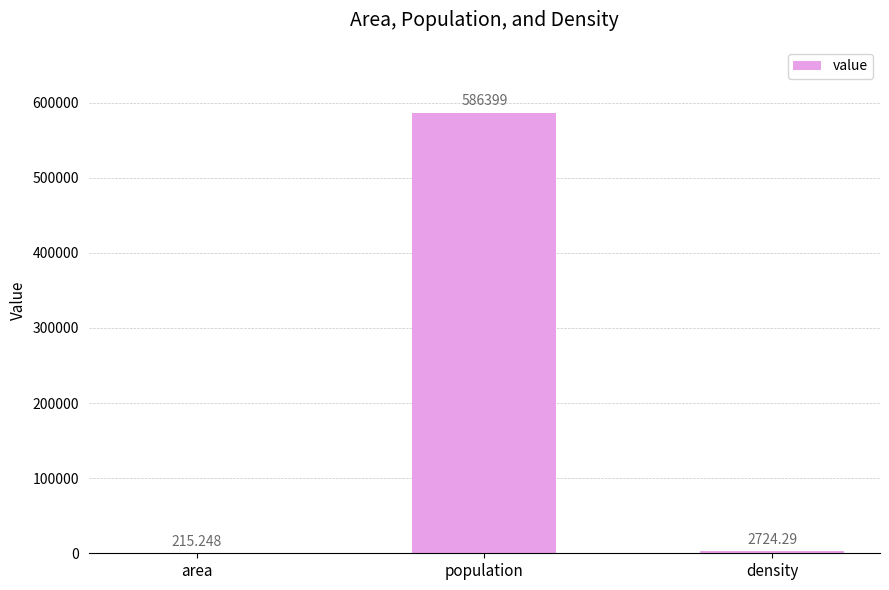

At which category does the chart reach its peak across all series?

population